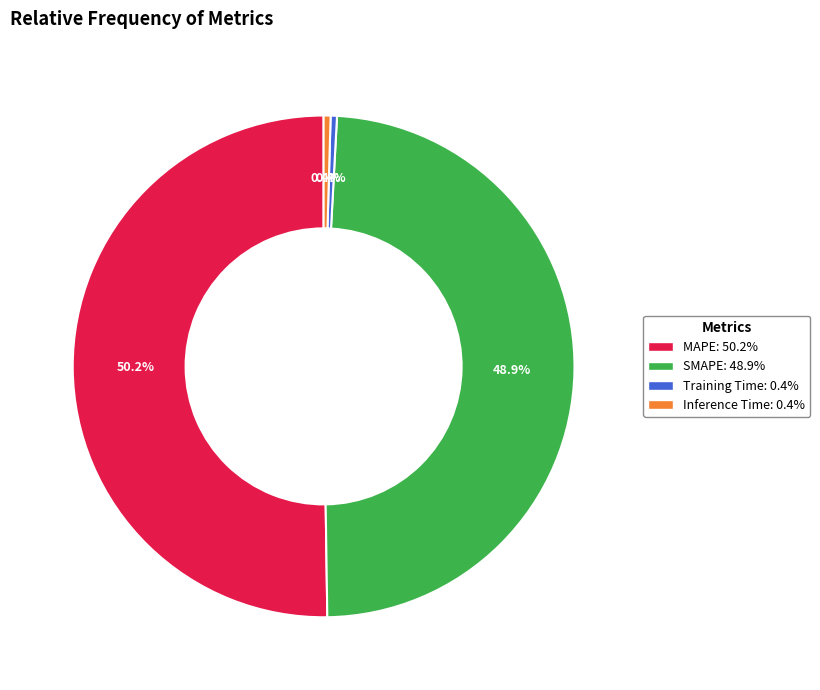

What is the majority slice?

MAPE